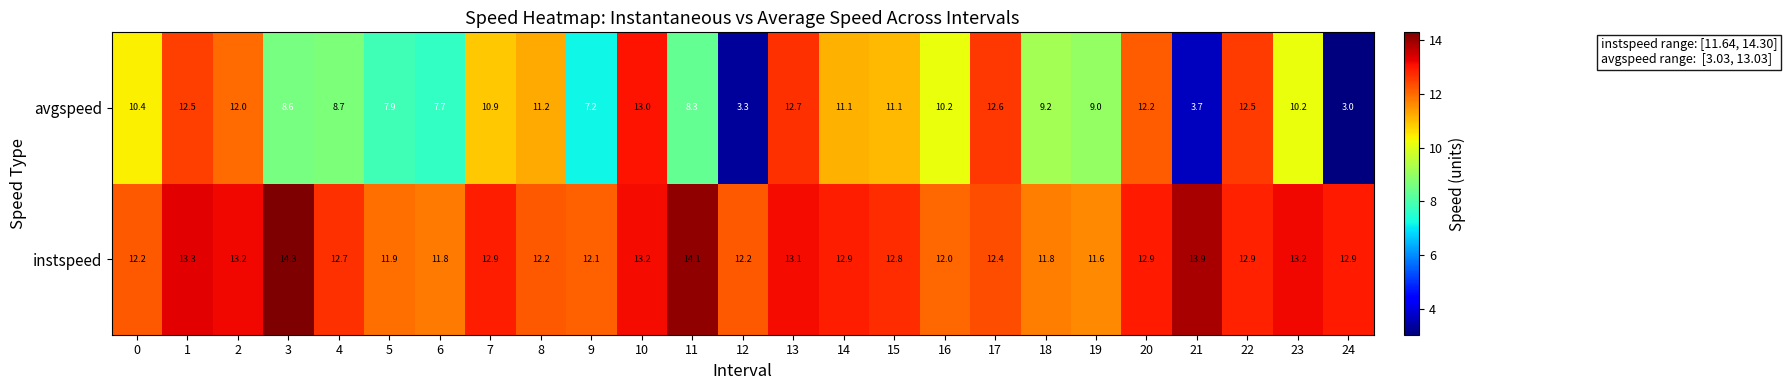

What is the total value across all series at 14?

24.0